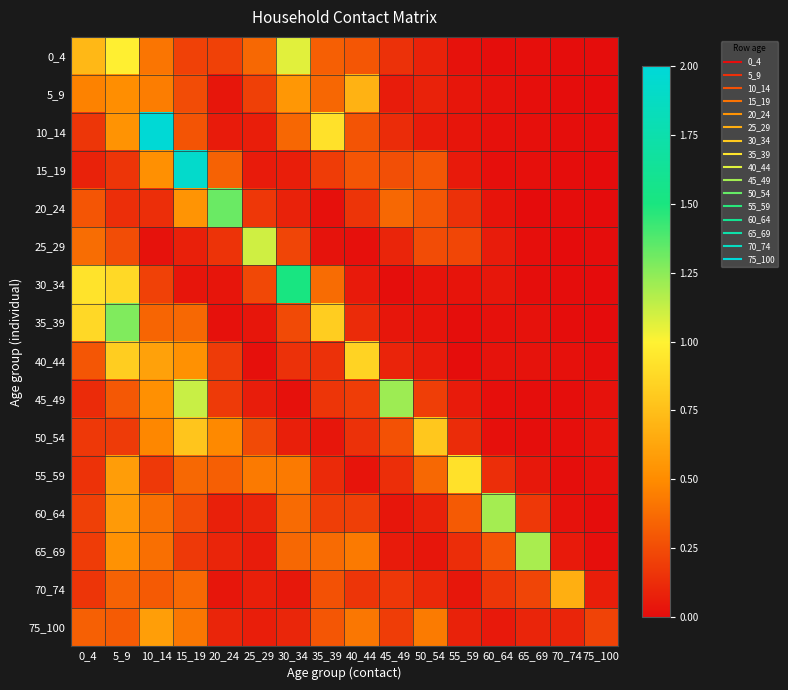

How many series are shown in this chart?

16